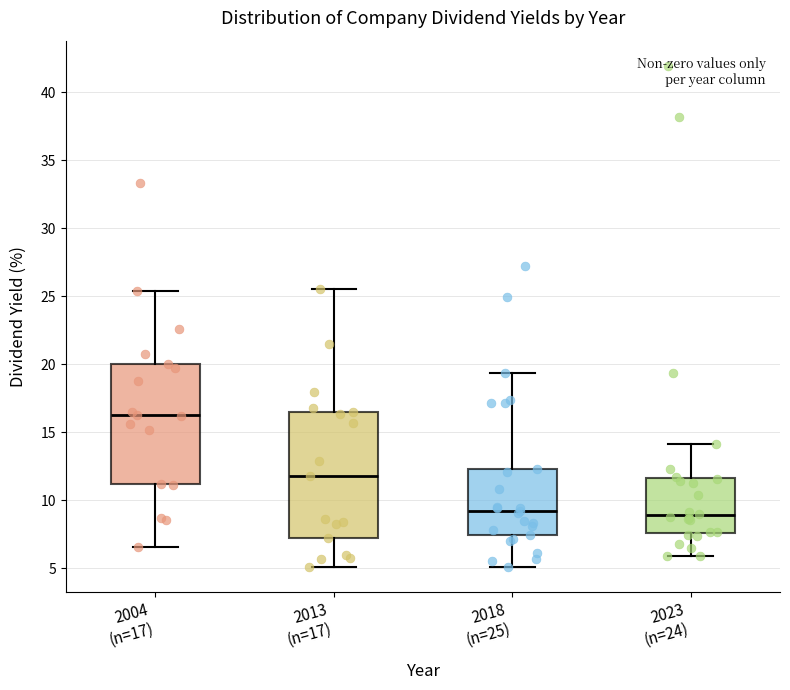

Which box's median line is the highest?

2004 (n=17)